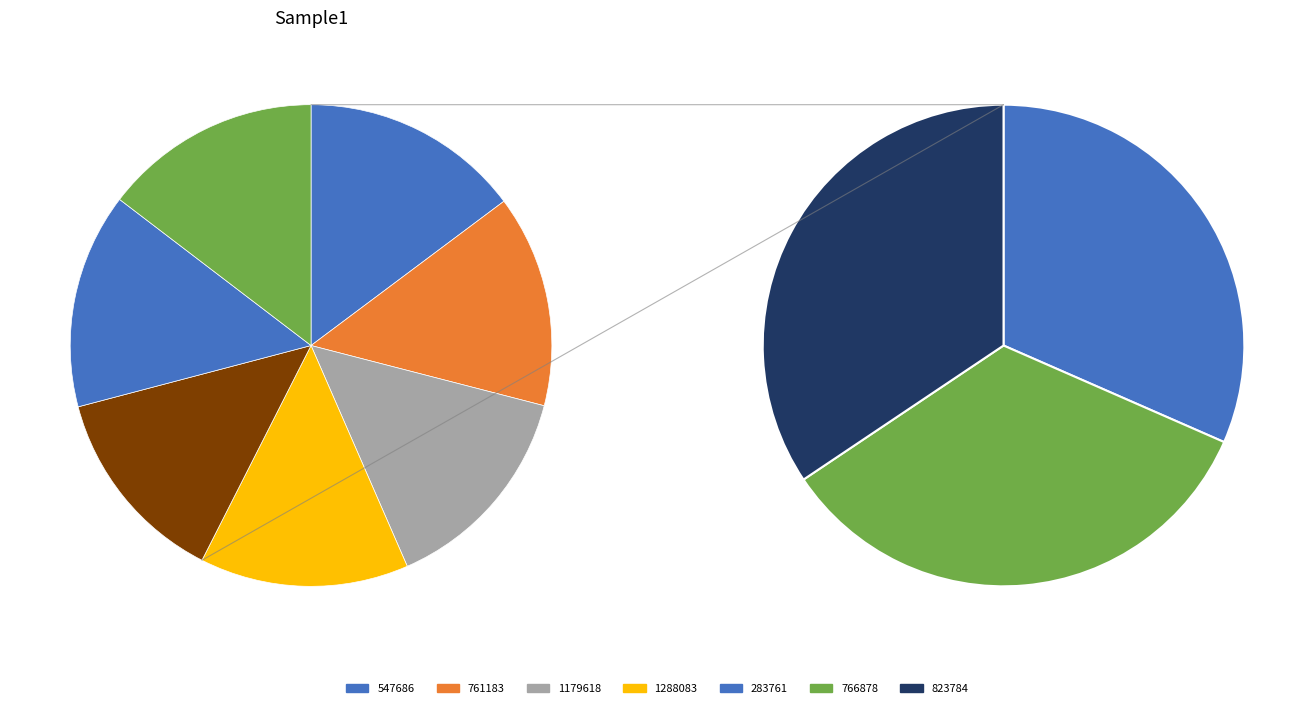

To the nearest percent, what is the average slice percentage?

14%